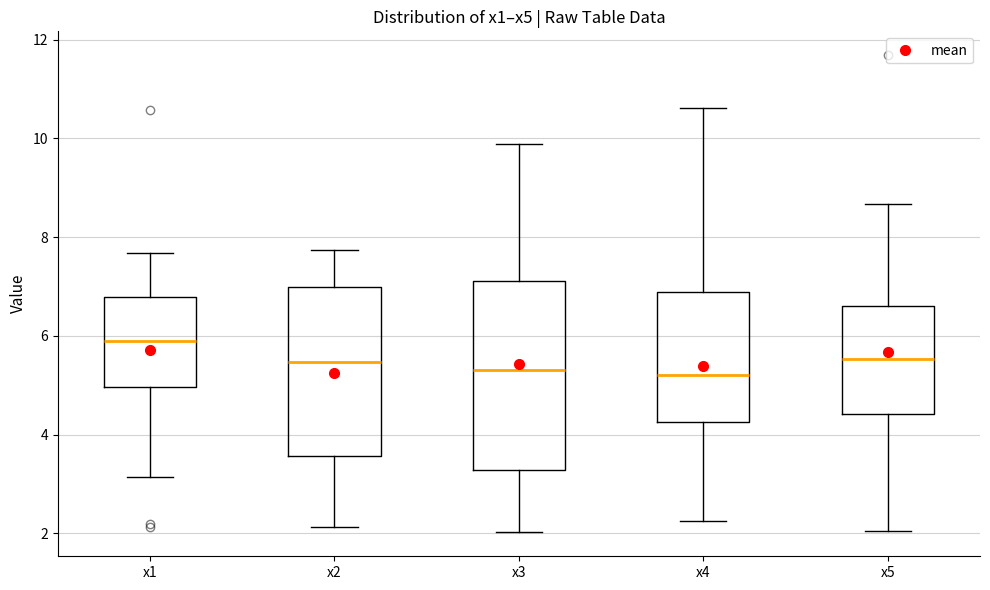

Reading left to right, read every box against the y-axis: the position of its median line, the range the box covers, and the ends of its whiskers. The values are not printed on the chart, so give them approximately, as read against the axis.

x1: median 5.8, box 5.0 to 6.8, whiskers 3.2 to 7.6
x2: median 5.4, box 3.6 to 7.0, whiskers 2.2 to 7.8
x3: median 5.4, box 3.2 to 7.2, whiskers 2.0 to 9.8
x4: median 5.2, box 4.2 to 6.8, whiskers 2.2 to 10.6
x5: median 5.6, box 4.4 to 6.6, whiskers 2.0 to 8.6